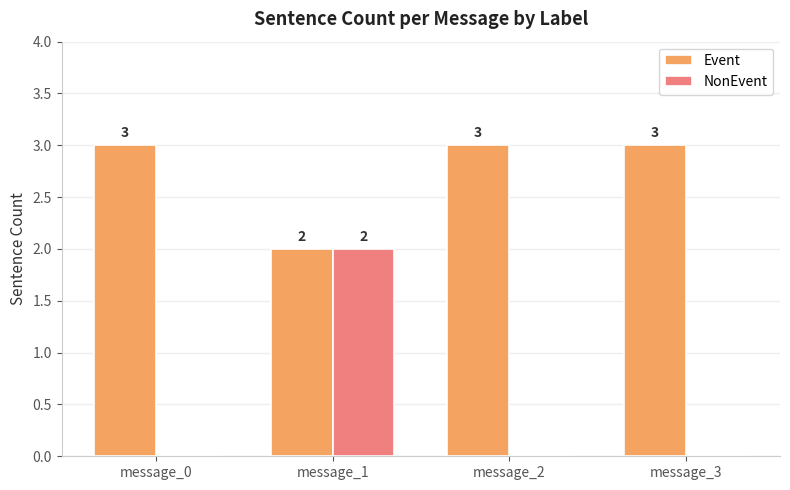

The Event series shows 2 at message_0. True or false?

False